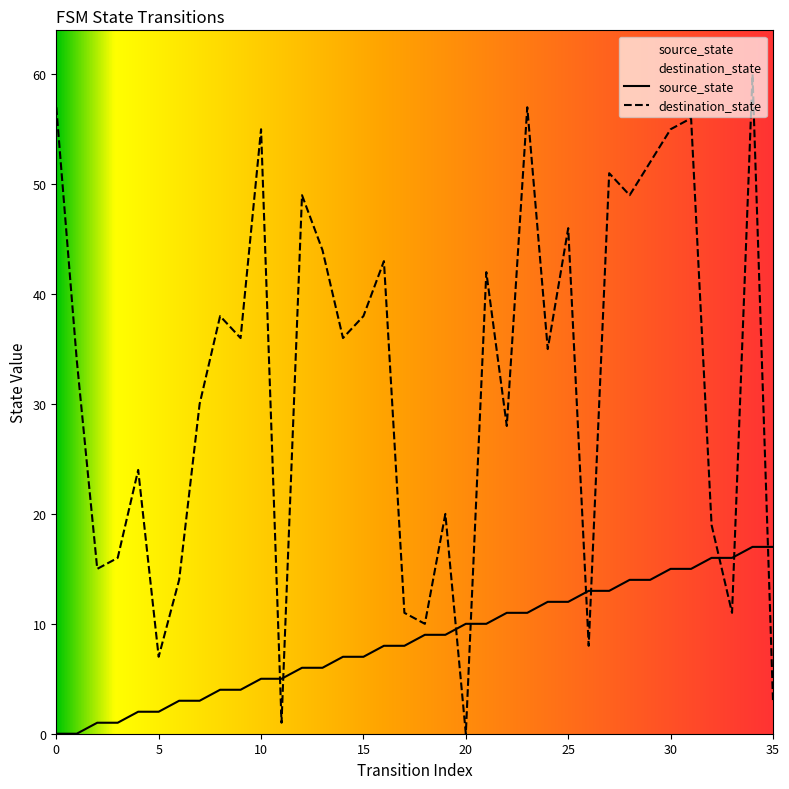

What are all the series names shown in the legend?

source_state, destination_state